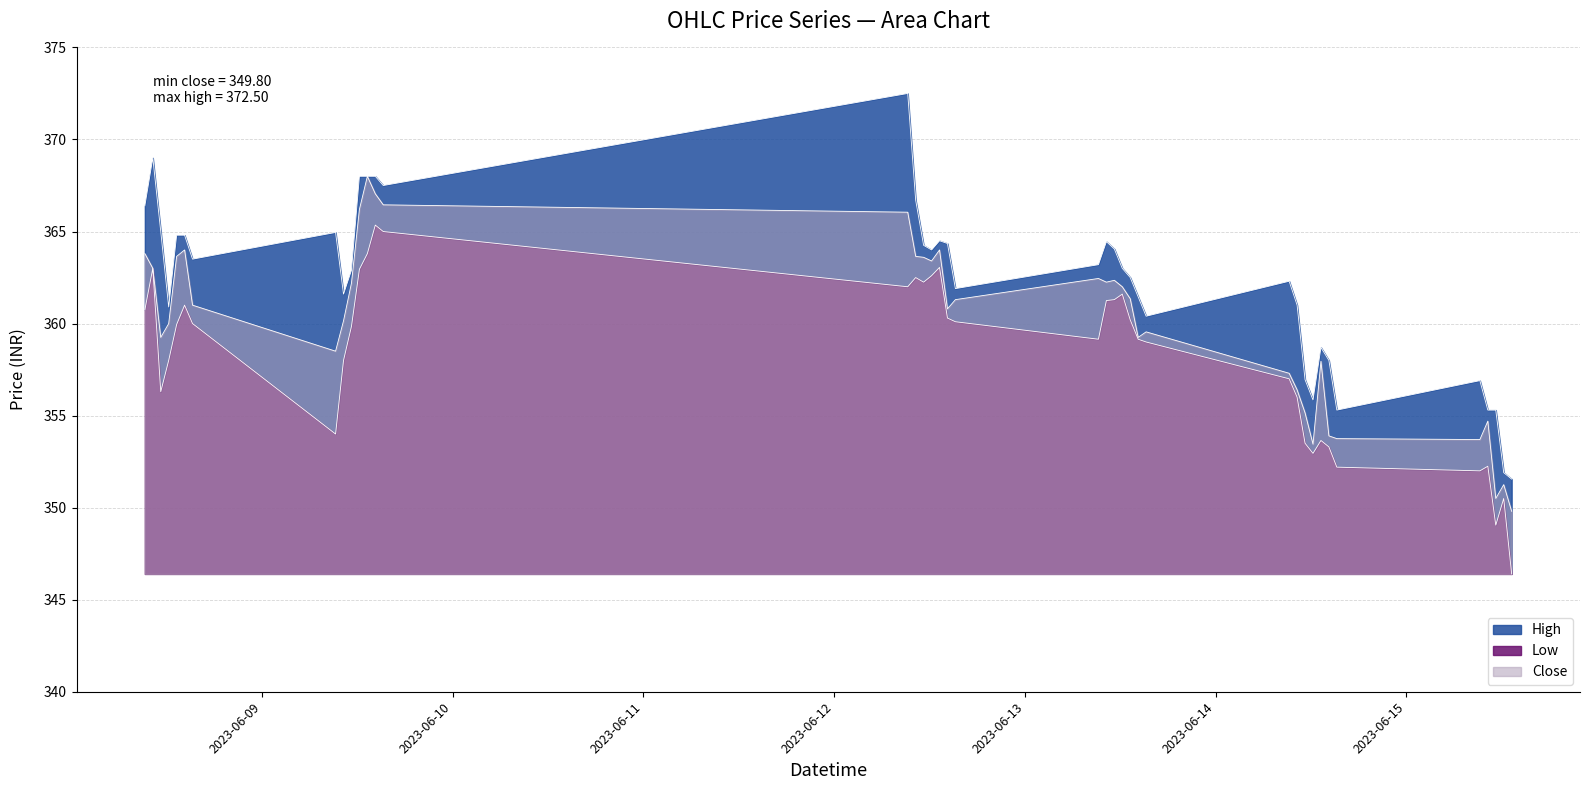

Is the value of Close at 2023-06-12 09:15 greater than the value of Low at 2023-06-09 11:15?

Yes